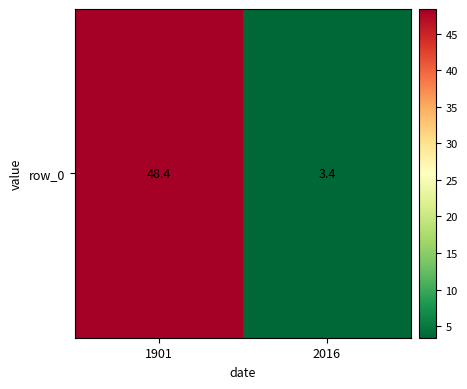

Which category has the highest value across all series?

1901